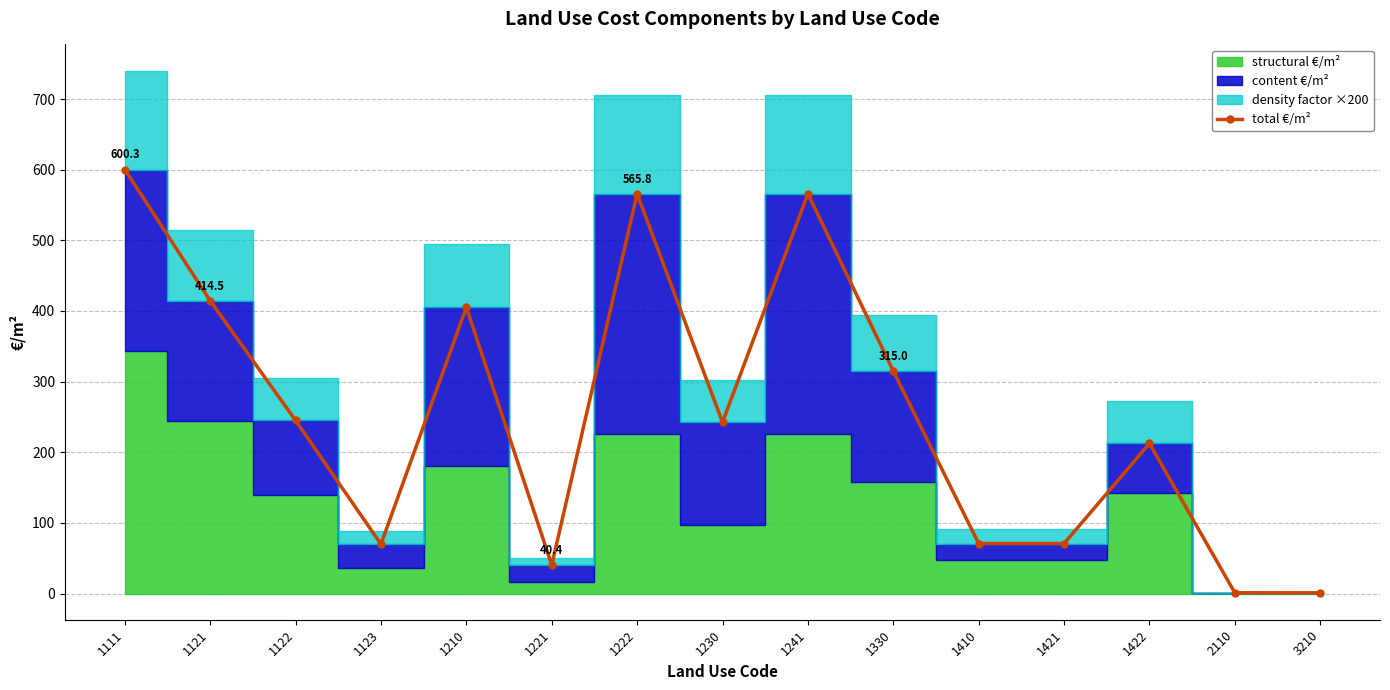

How many interior local peaks (higher than both neighbors) does the data have?

4